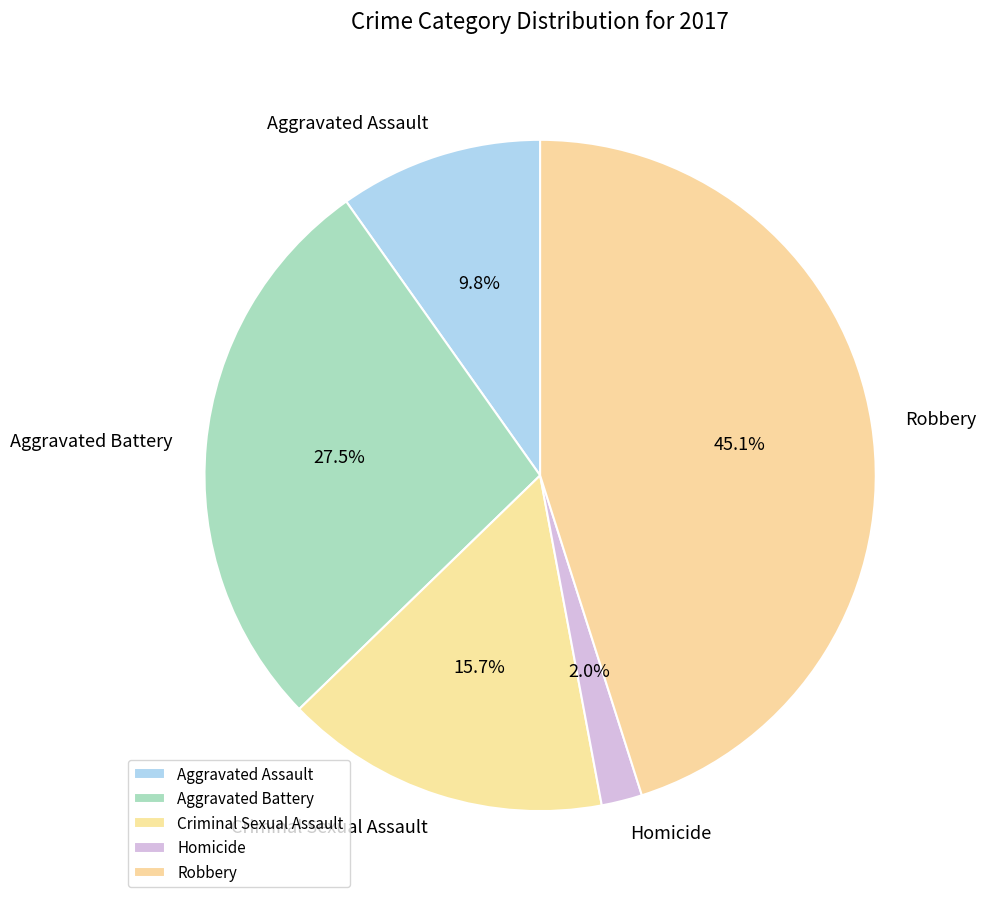

What percentage is the Criminal Sexual Assault slice, to the nearest percent?

16%